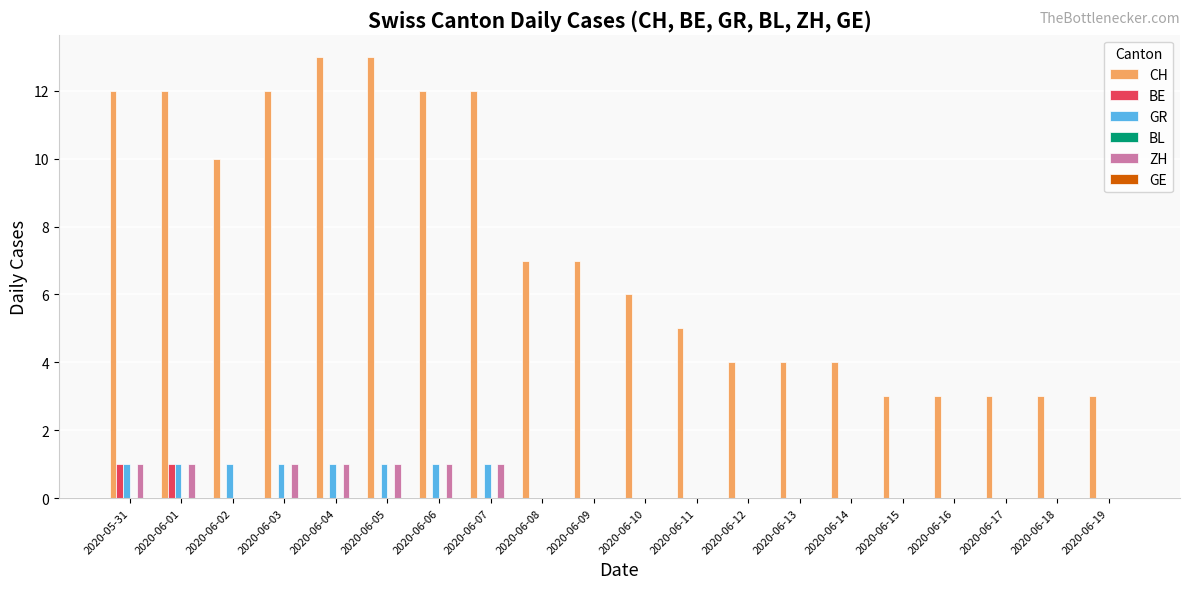

How many ZH values are between 0 and 1?

20